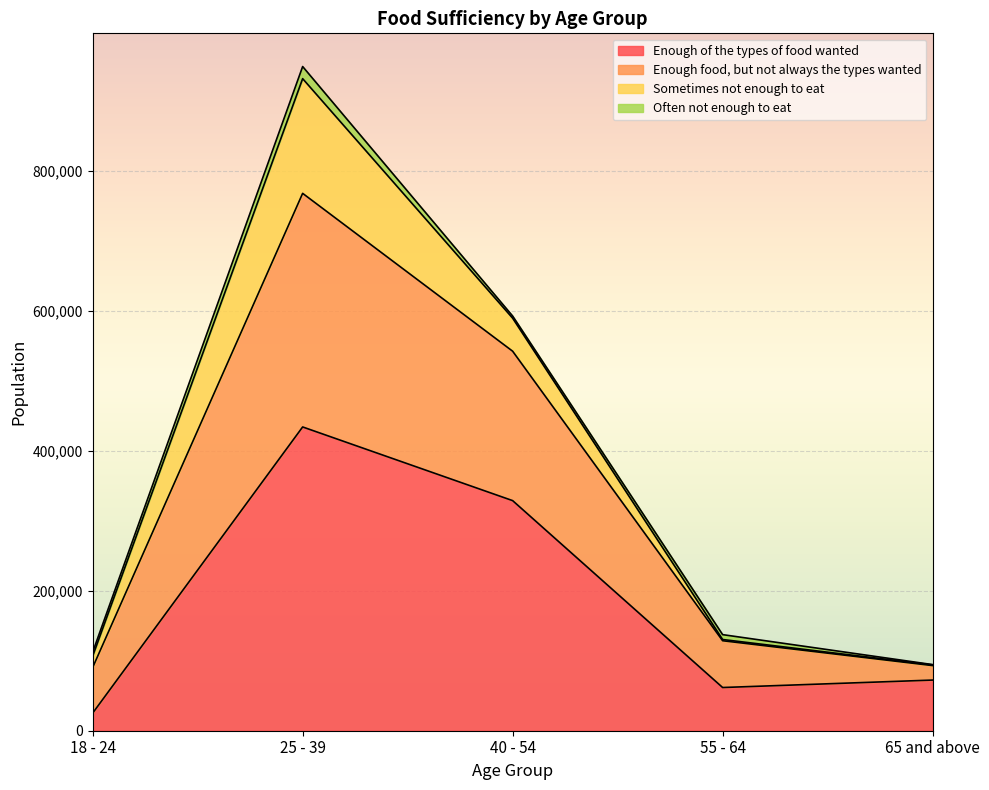

What is the label of the 3rd point from the right?

40 - 54